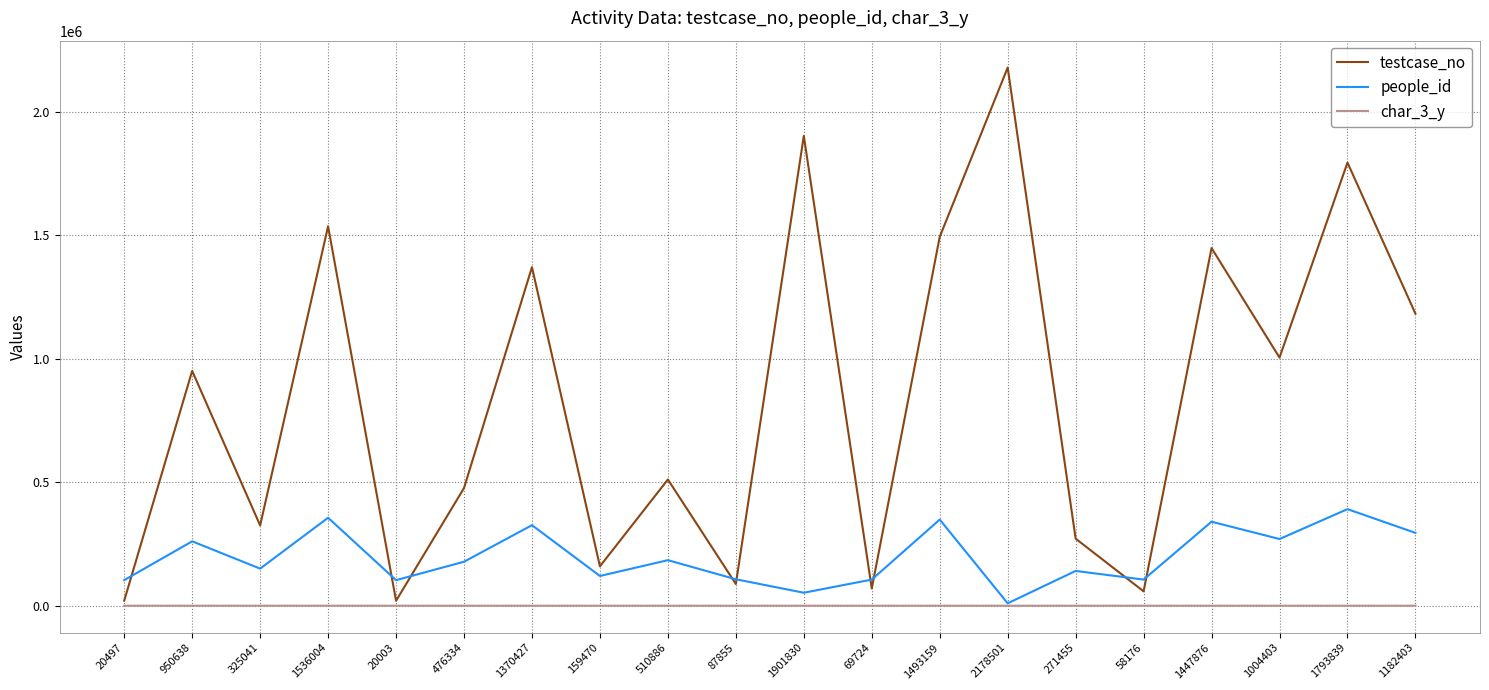

The testcase_no series shows 2433173 at 1370427. True or false?

False